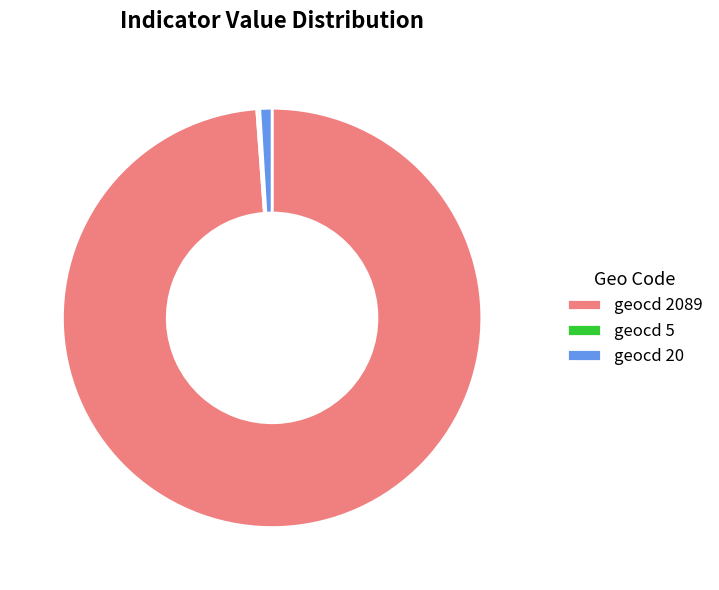

What is the largest slice in the pie chart?

geocd 2089